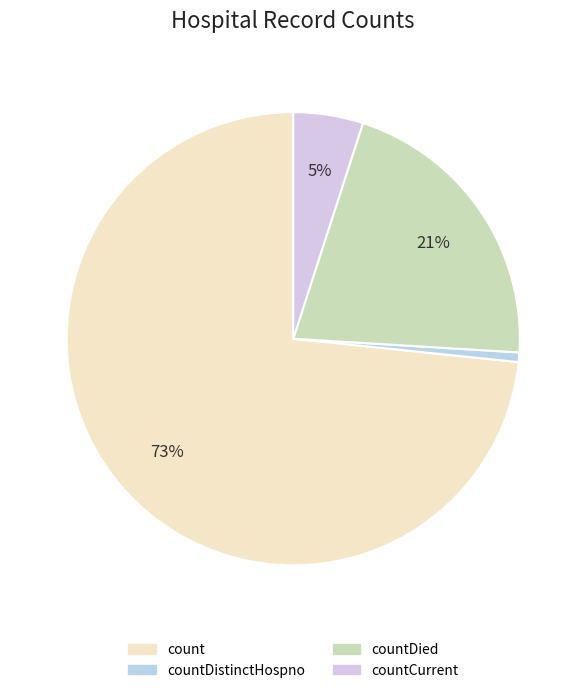

Count the number of slices in the pie.

4